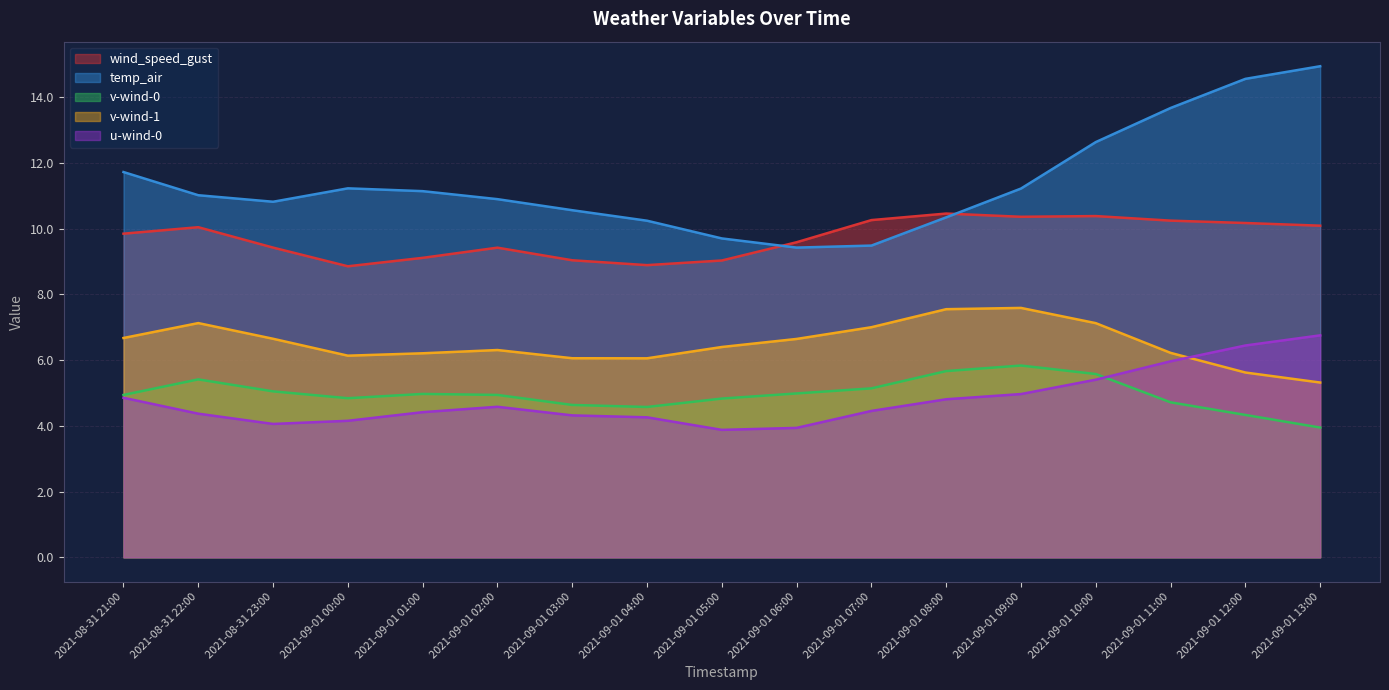

What is the difference between the maximum and minimum values in the wind_speed_gust series?

1.6